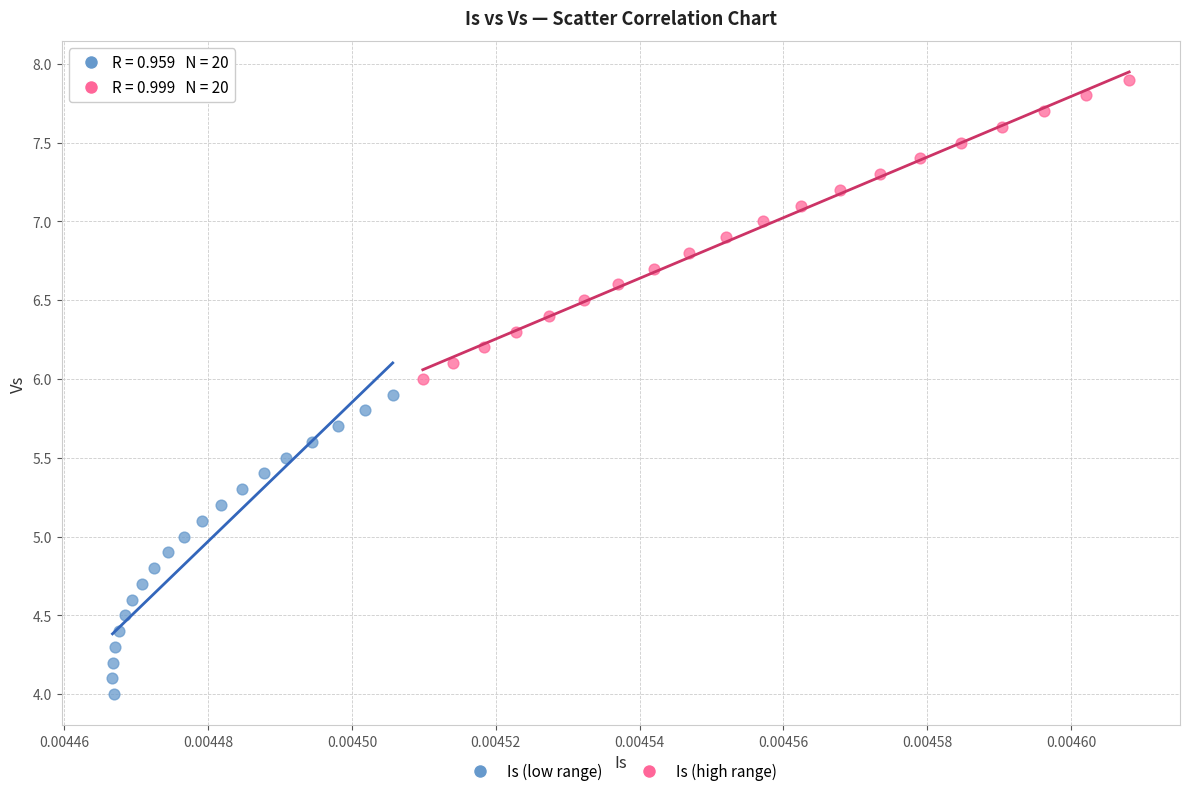

Which series reaches the minimum Y coordinate?

Is (low range)